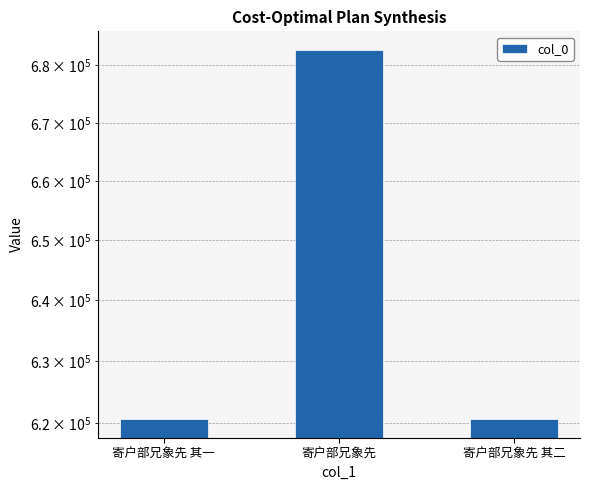

Is it true that the value at 寄户部兄象先 其一 is 620593?

True